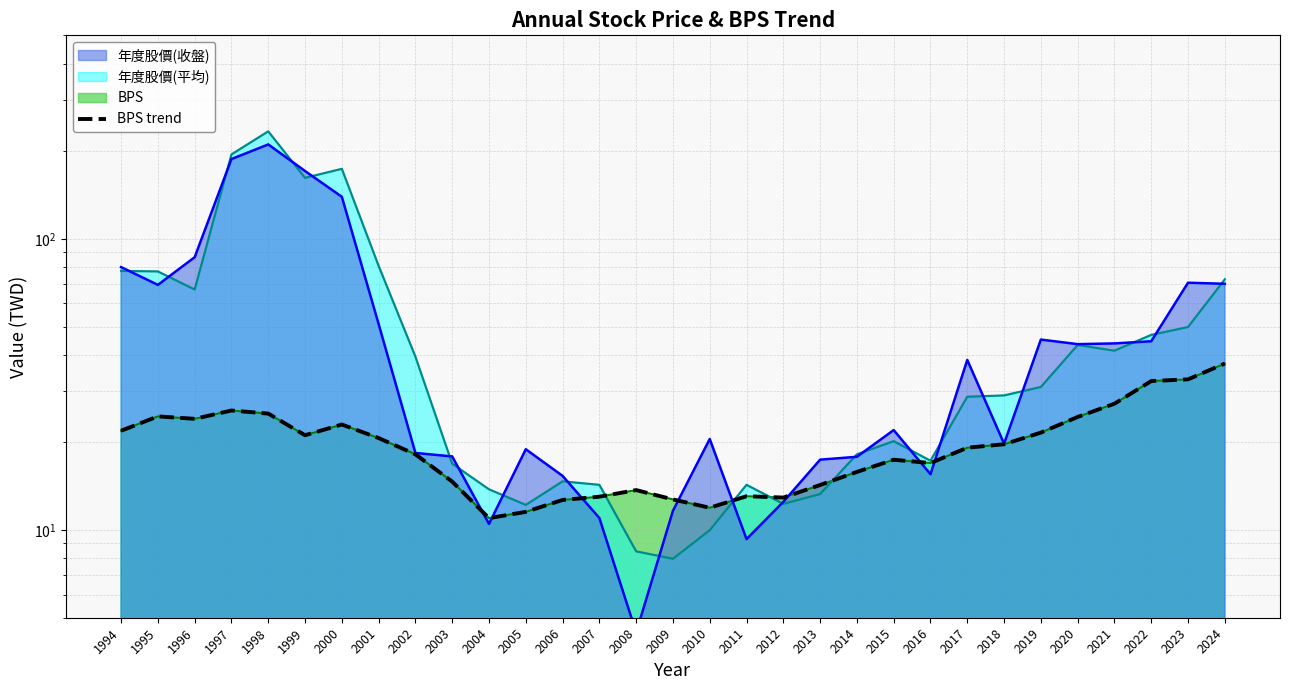

True or false: the data shows 12.7 at 2009.

True